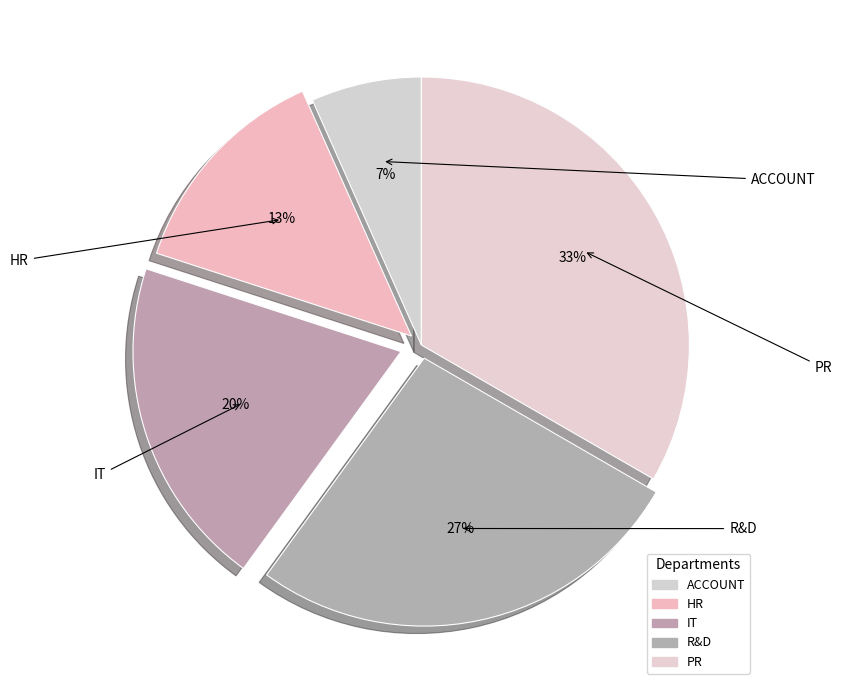

Which slice is the smallest?

ACCOUNT